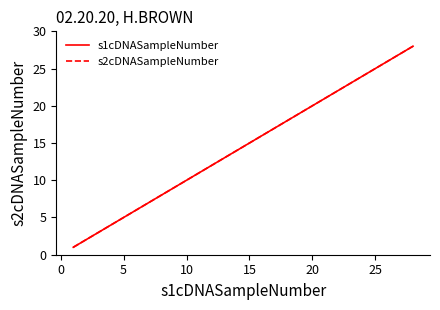

Does the chart display data point markers on the line(s)?

No